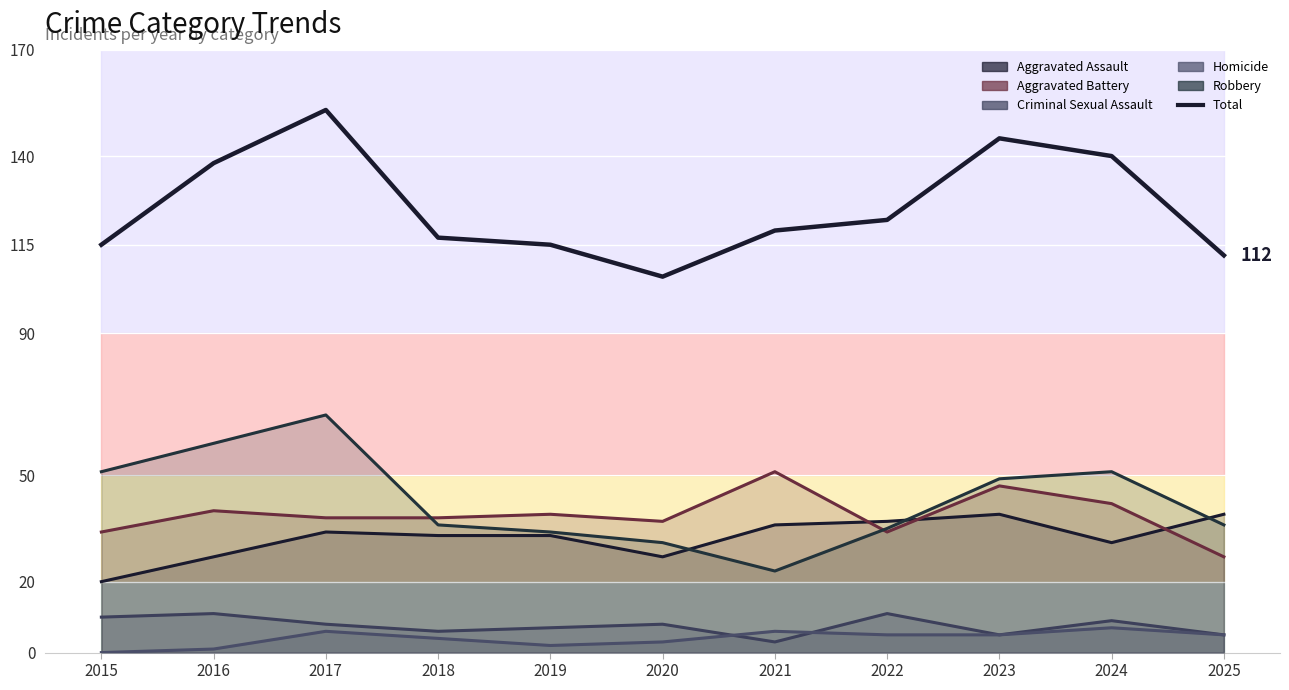

How many values in the Aggravated Assault series exceed 33?

5